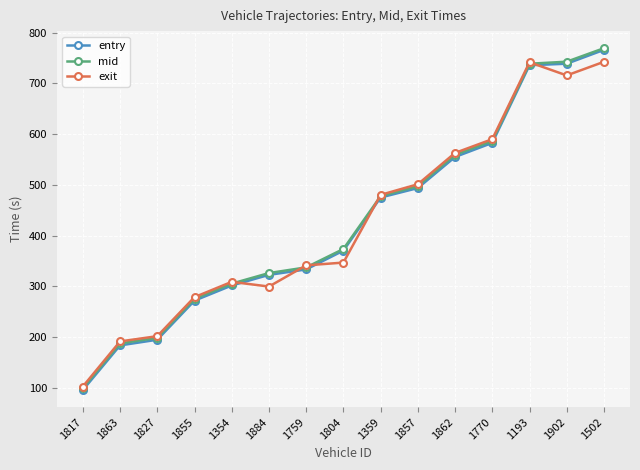

What is the difference between the highest and lowest values at 1354?

7.2